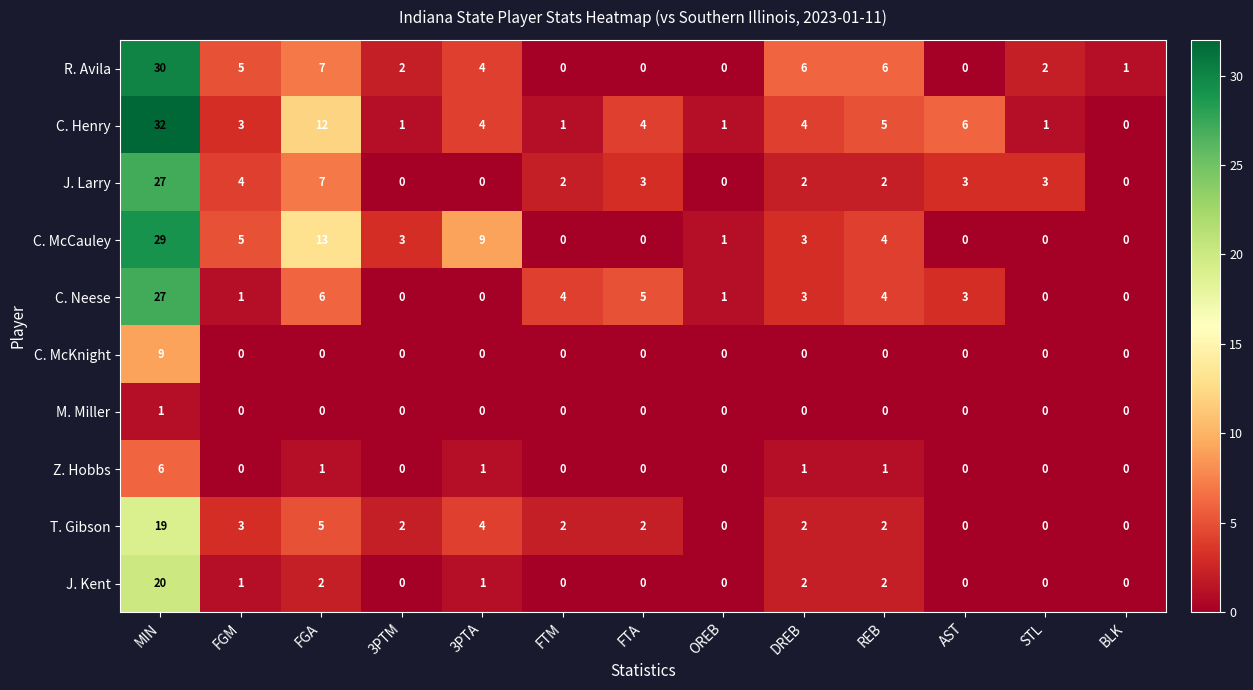

Where is C. McCauley nearest to the value 14?

FGA